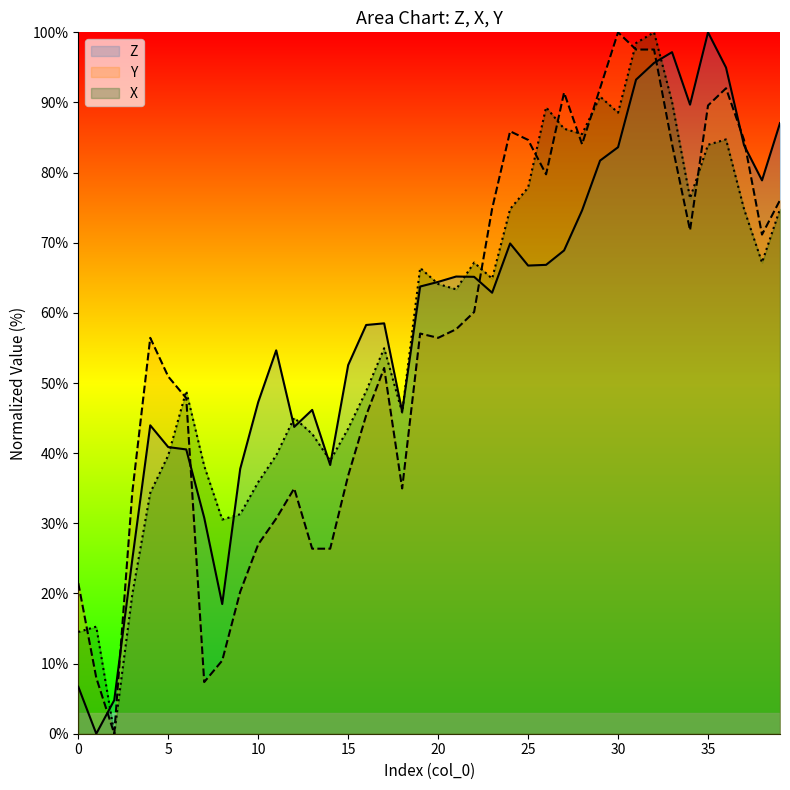

Which category has the highest value in the Z series?

35